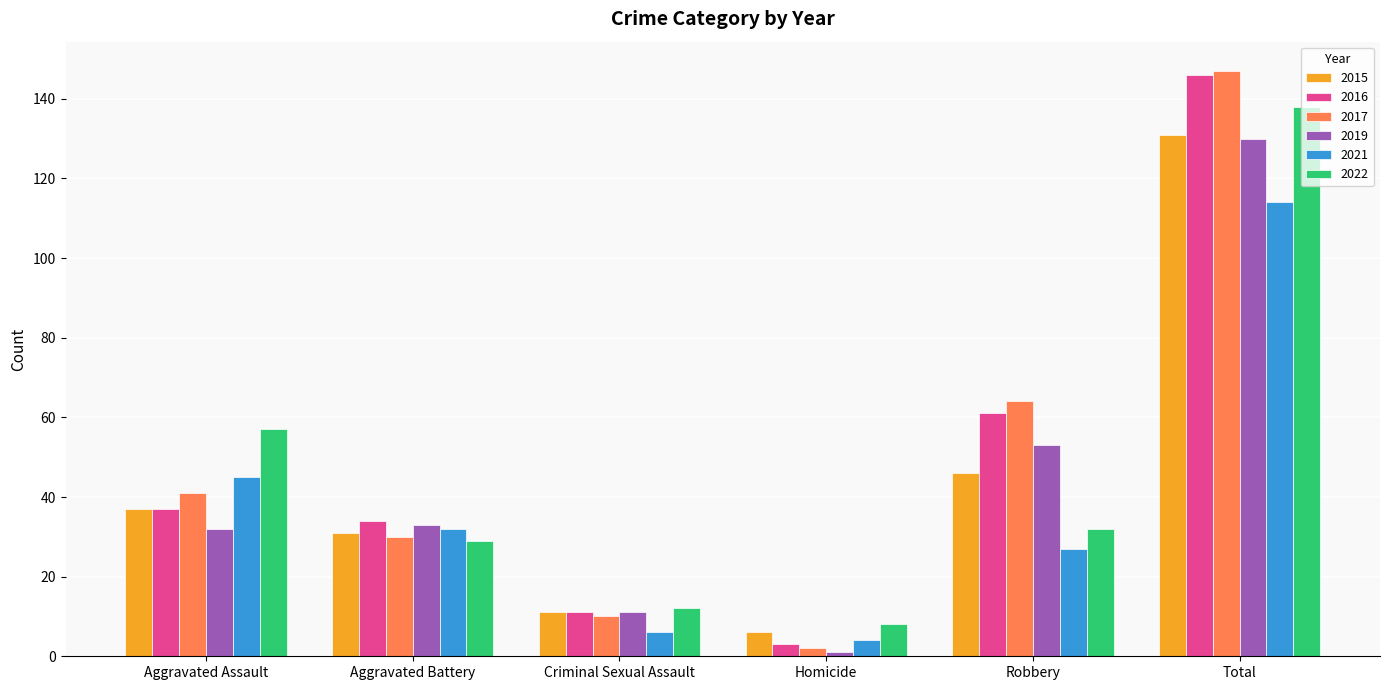

What are all the series names shown in the legend?

2015, 2016, 2017, 2019, 2021, 2022